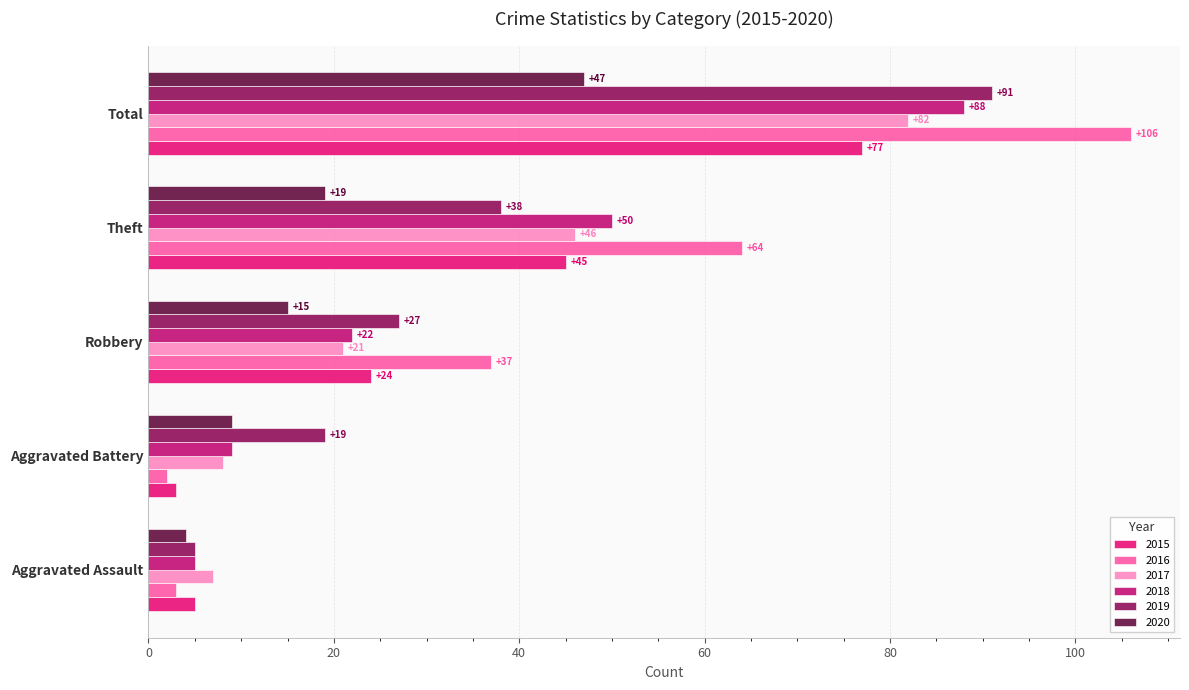

At which label does 2016 reach its peak?

Total